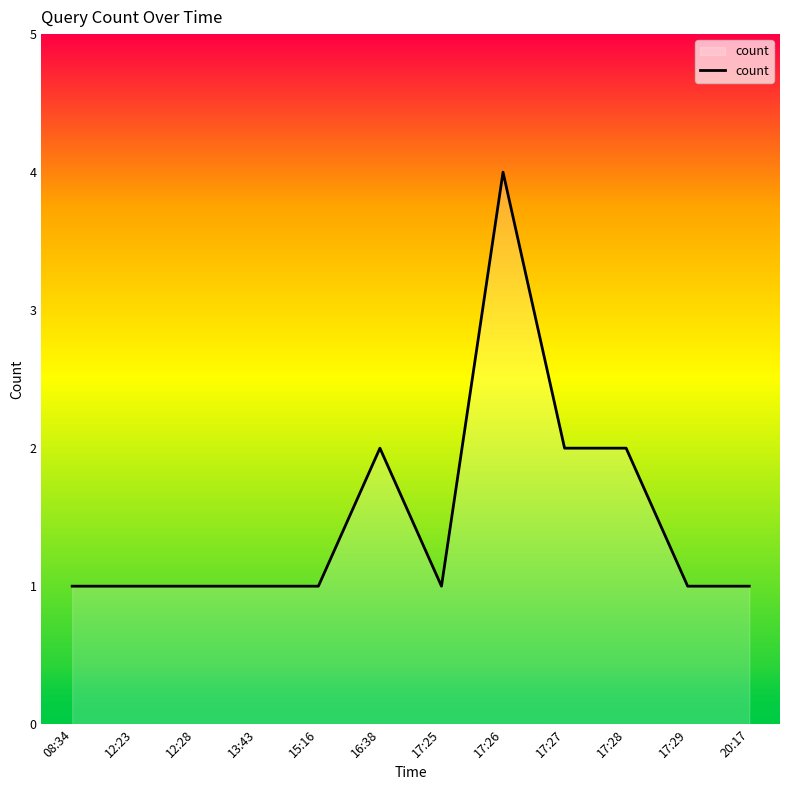

Between 16:38 and 20:17, which is larger?

16:38